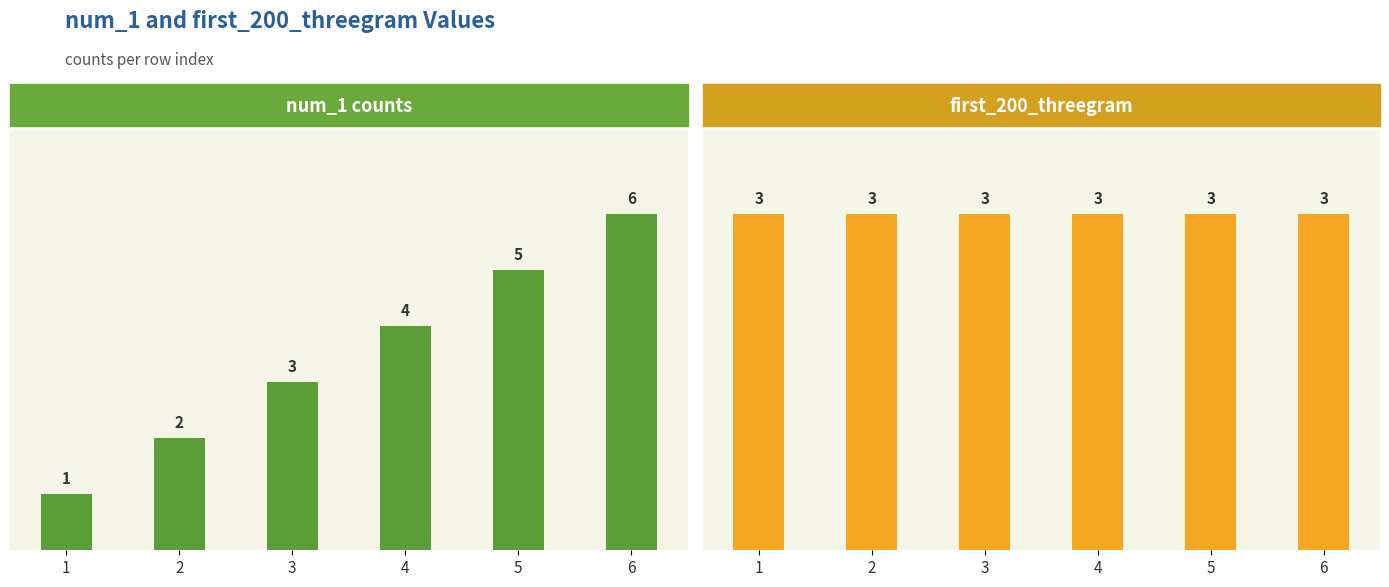

What is the value of the first_200_threegram bar at the 6th from the left?

3